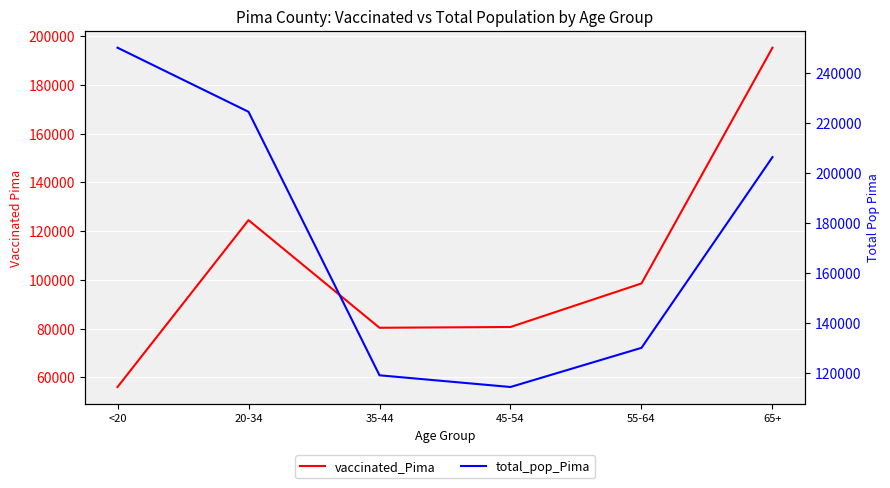

What is the label of the 6th point from the left?

65+